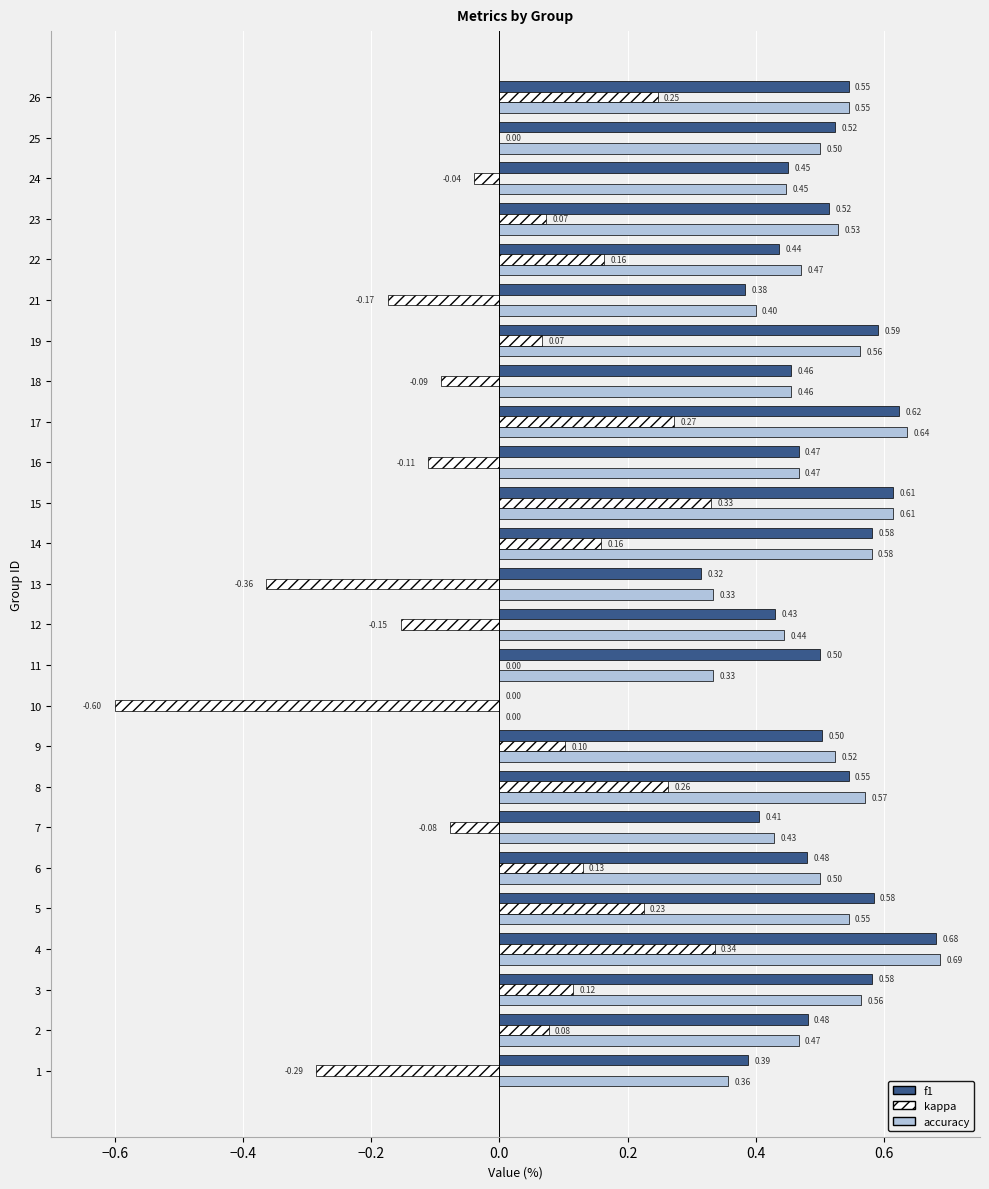

What is the sum of the accuracy values at 3 and 17?

1.2